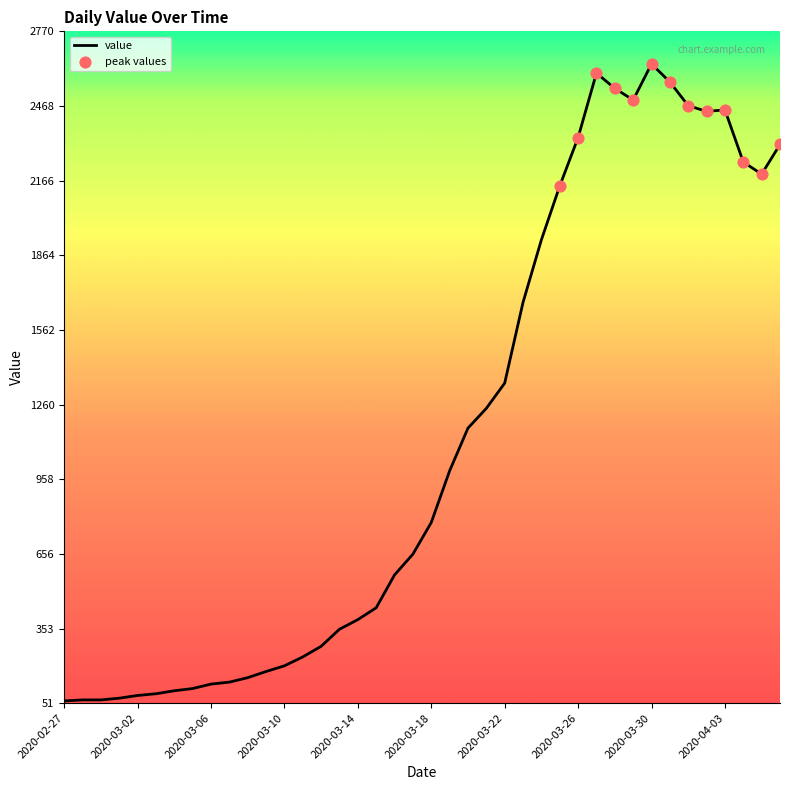

What is the minimum value shown in the chart?

61